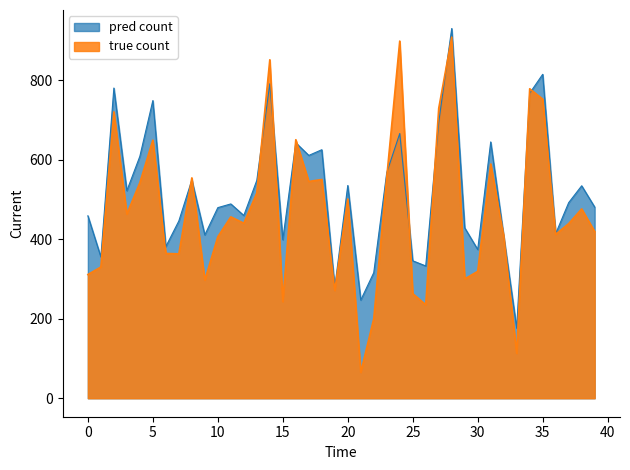

At 21, list the series in order from largest to smallest.

pred count, true count